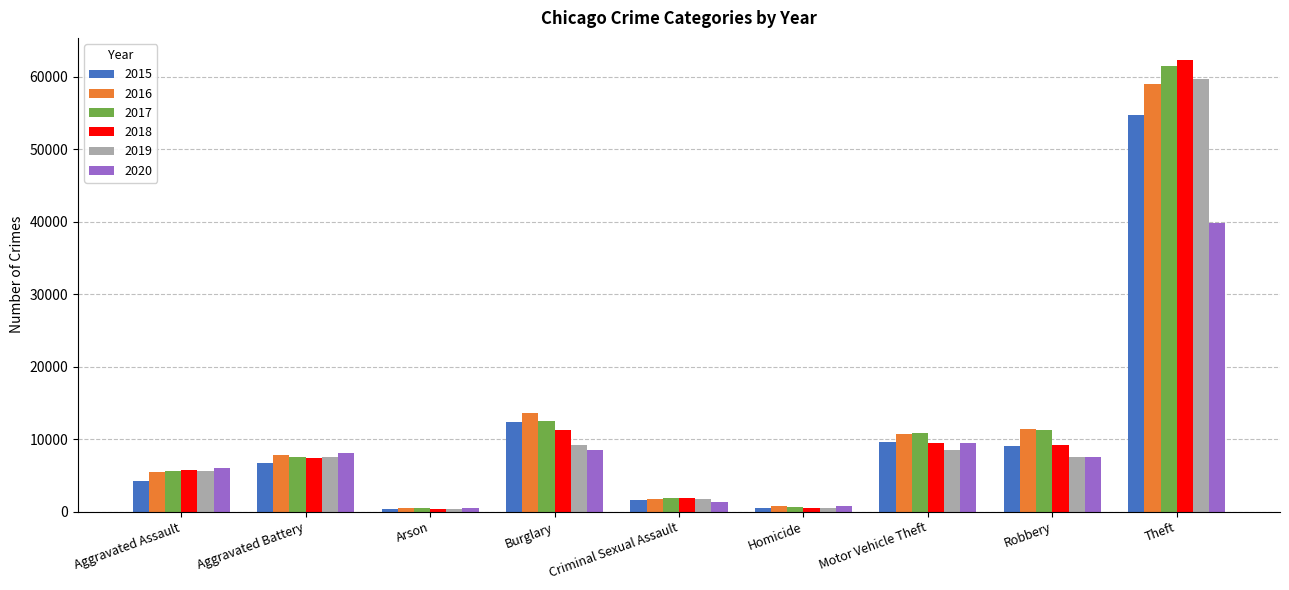

At which category does the chart reach its peak across all series?

Theft